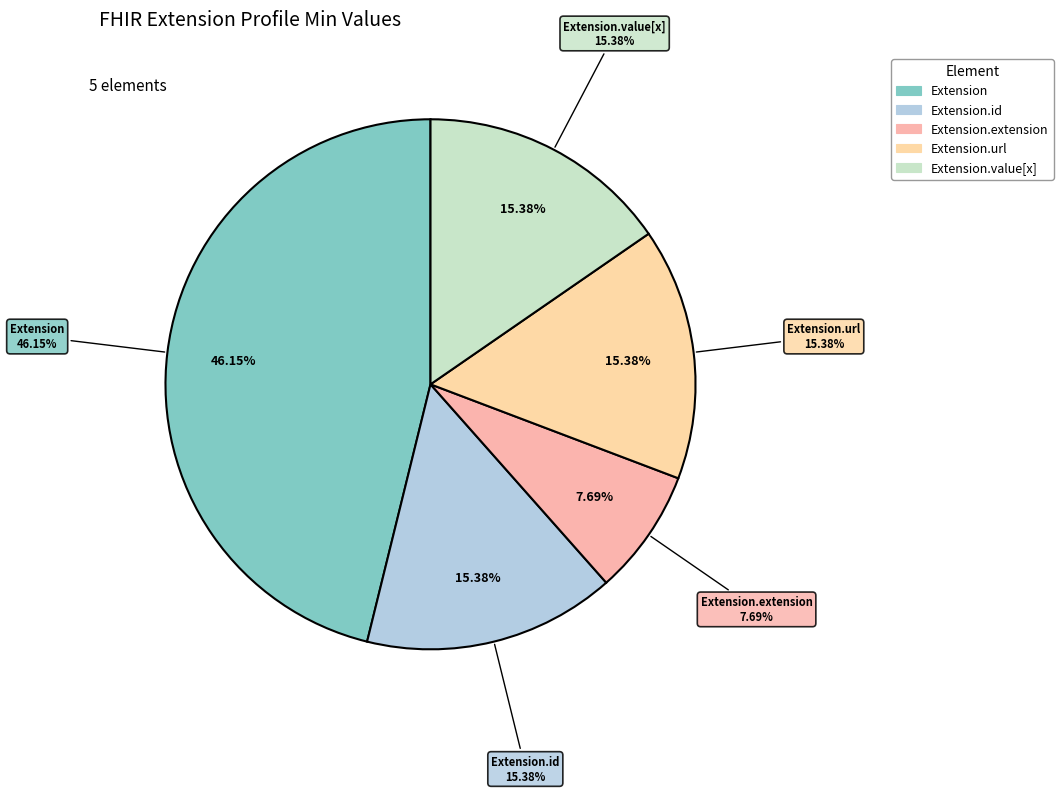

Is there a majority slice in this chart?

Yes